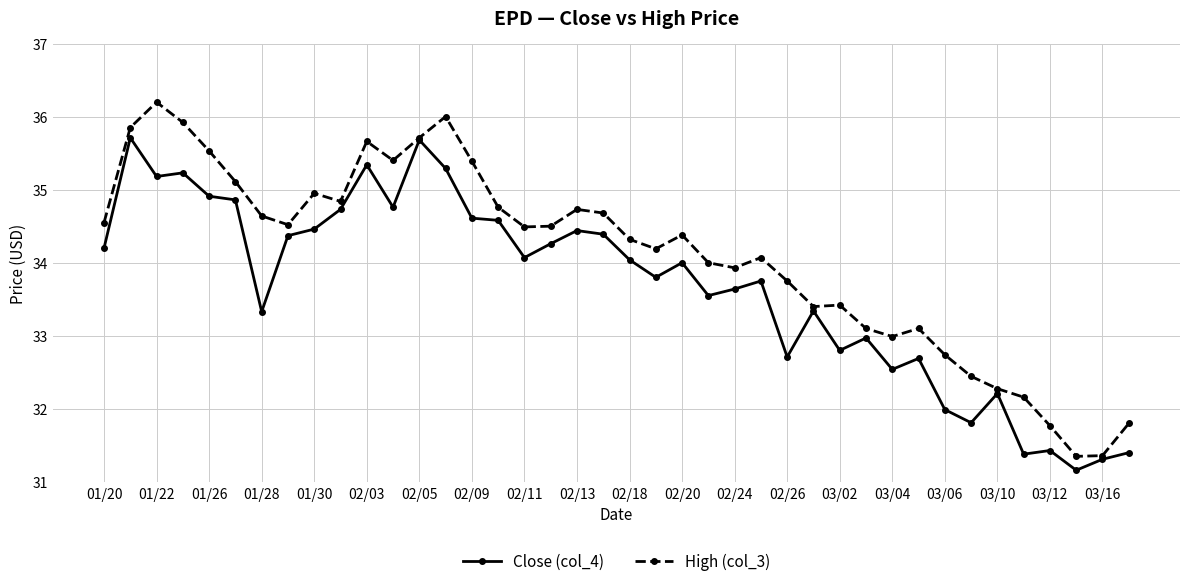

At how many categories does at least one series exceed 31?

40